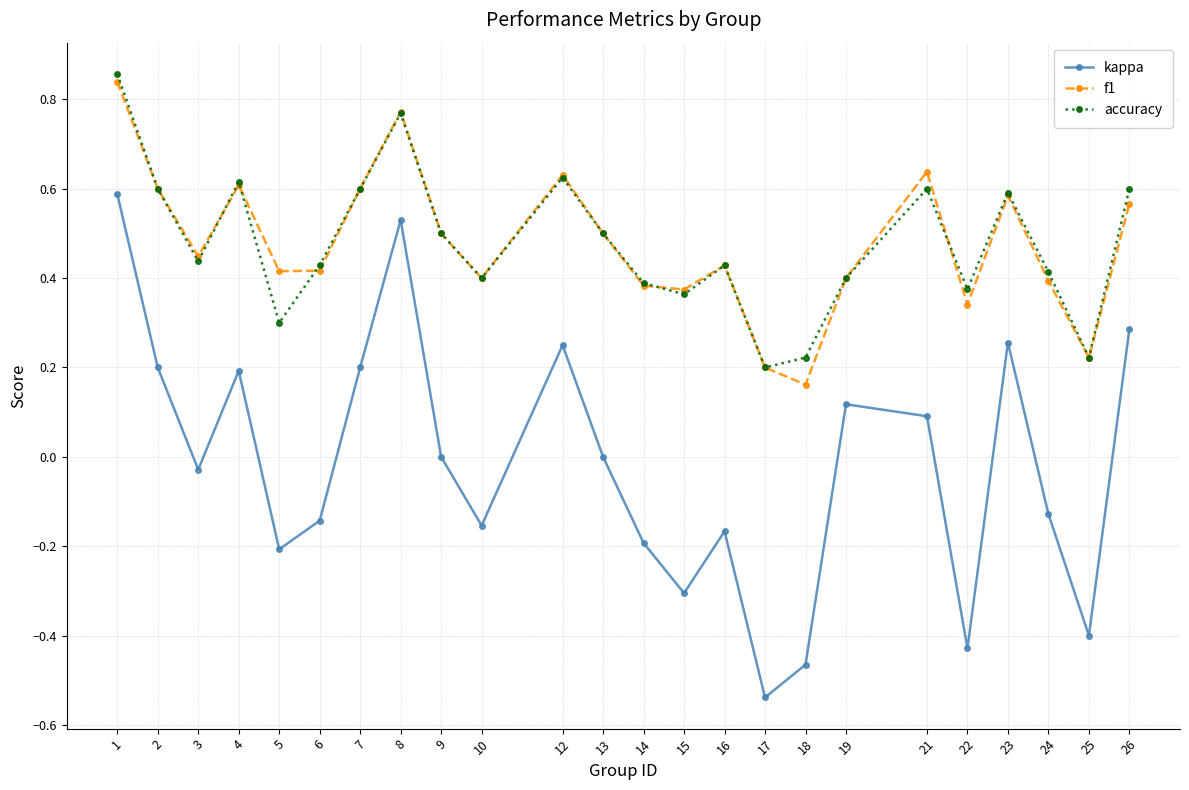

Which label corresponds to the smallest value in the chart?

17